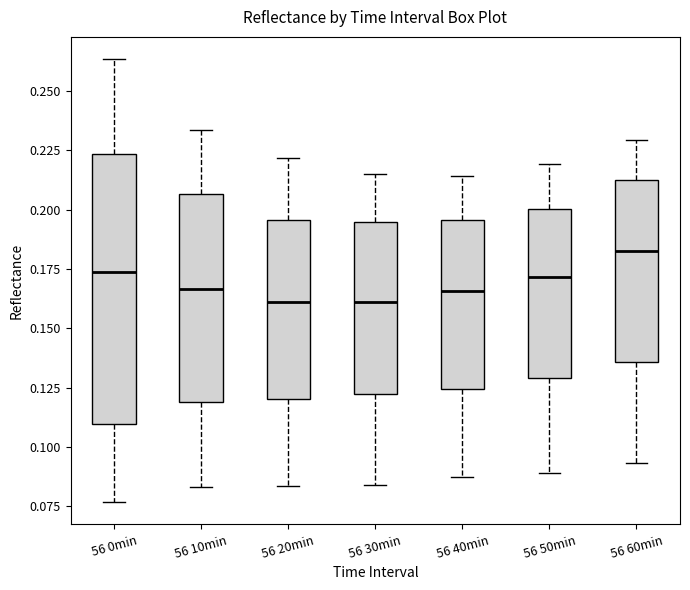

Where is the upper edge of the box for 56 10min on the y-axis? The values are not printed on the chart, so give them approximately, as read against the axis.

0.205